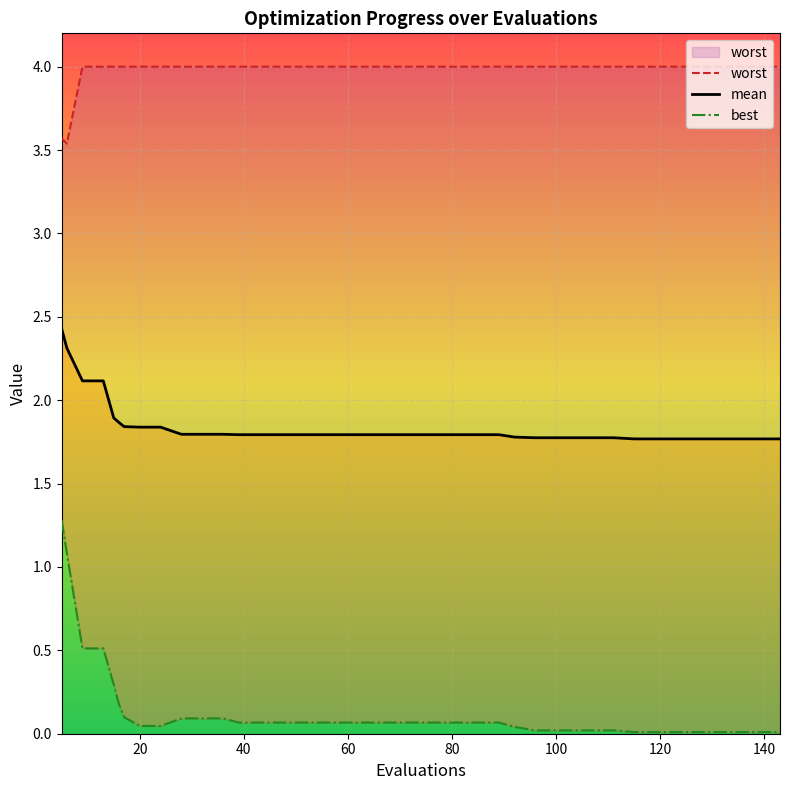

Rank the series at 20 from highest to lowest value.

worst, mean, best